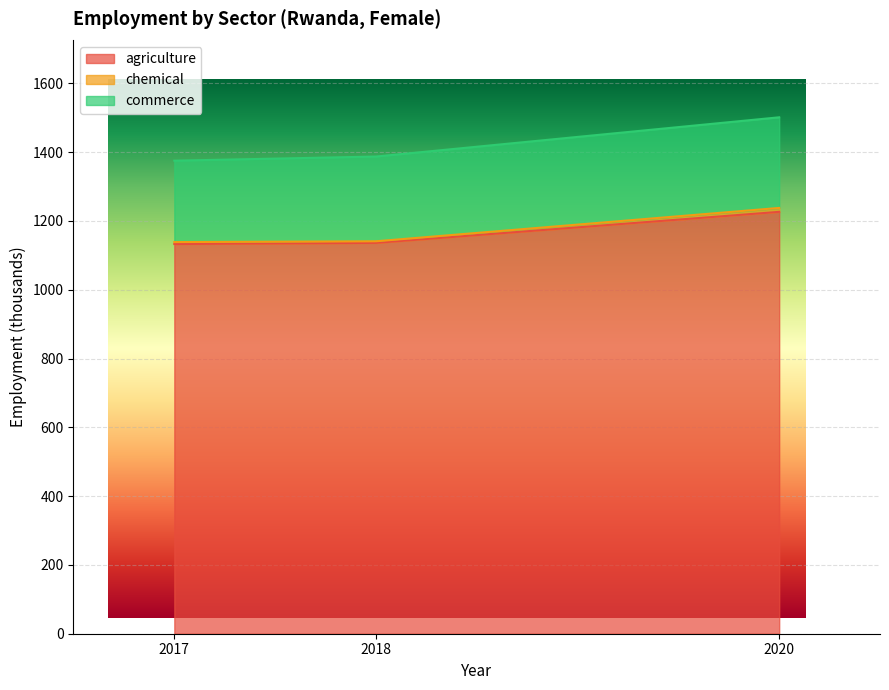

Which category has the lowest value in the chemical series?

2017